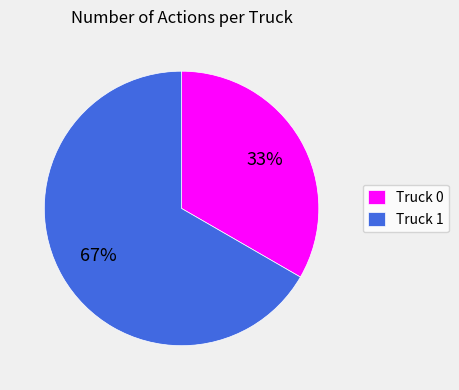

To the nearest percent, what percentage of the pie is Truck 0?

33%